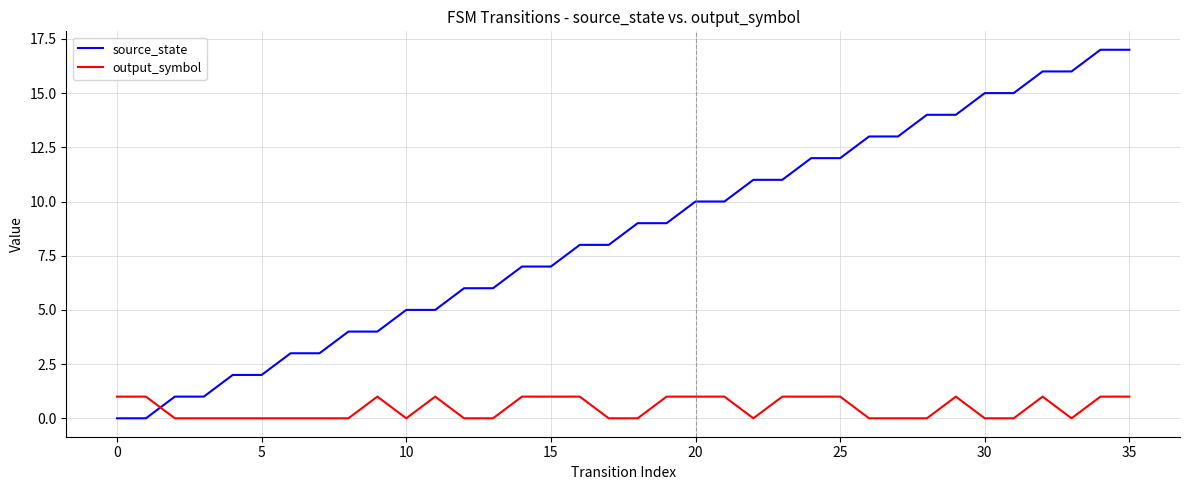

Reading right to left, extract all data points from this chart.

source_state: 17	17	16	16	15	15	14	14	13	13	12	12	11	11	10	10	9	9	8	8	7	7	6	6	5	5	4	4	3	3	2	2	1	1	0	0
output_symbol: 1	1	0	1	0	0	1	0	0	0	1	1	1	0	1	1	1	0	0	1	1	1	0	0	1	0	1	0	0	0	0	0	0	0	1	1